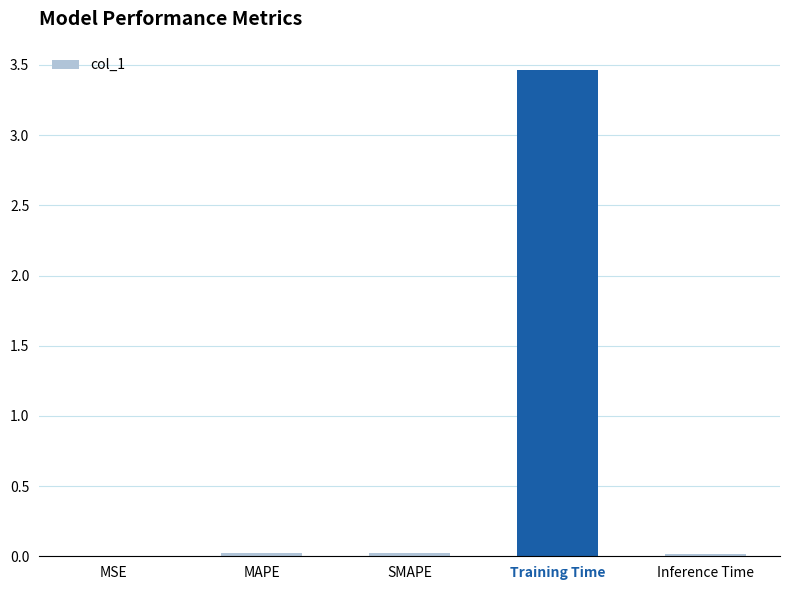

At which category does the chart reach its peak across all series?

Training Time